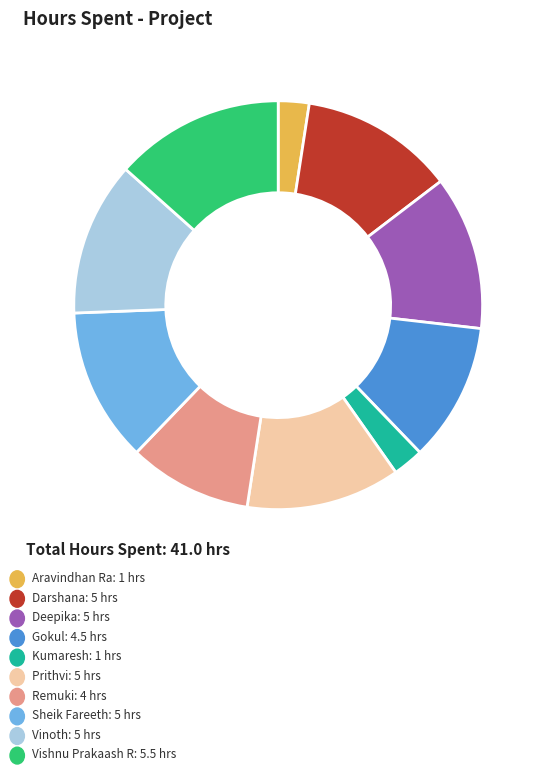

Is there any slice that represents more than half of the pie?

No